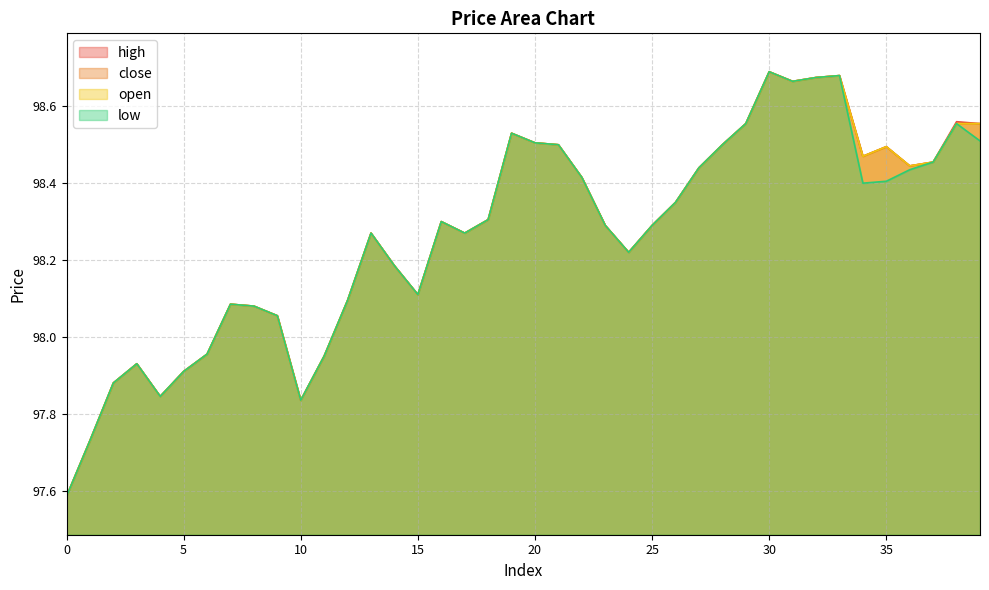

What is the minimum value for close?

97.6